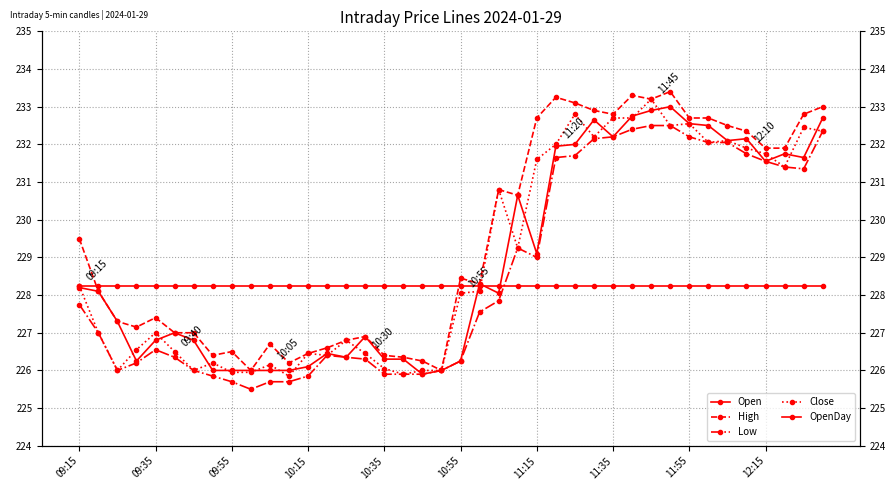

Which series has the largest range (max minus min)?

High